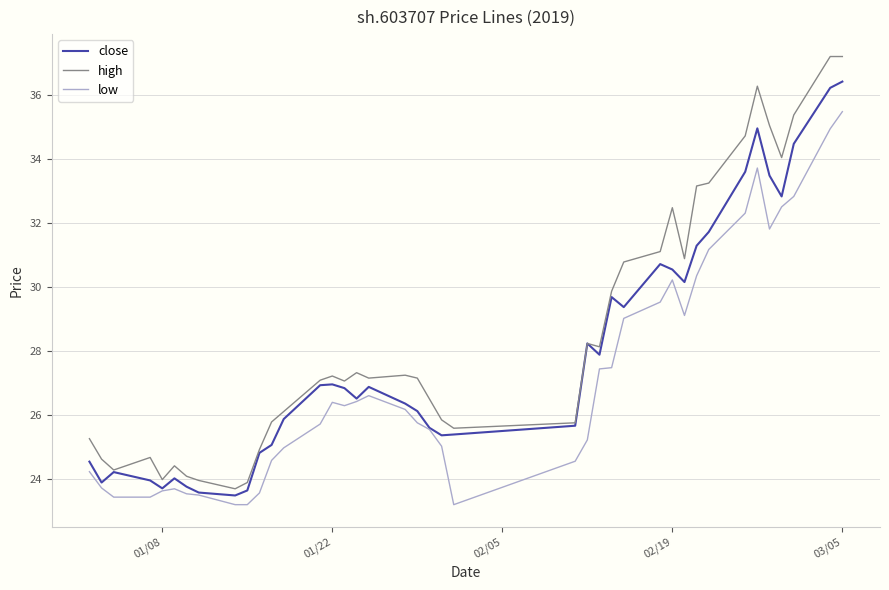

What is the lowest value of the close series?

23.5